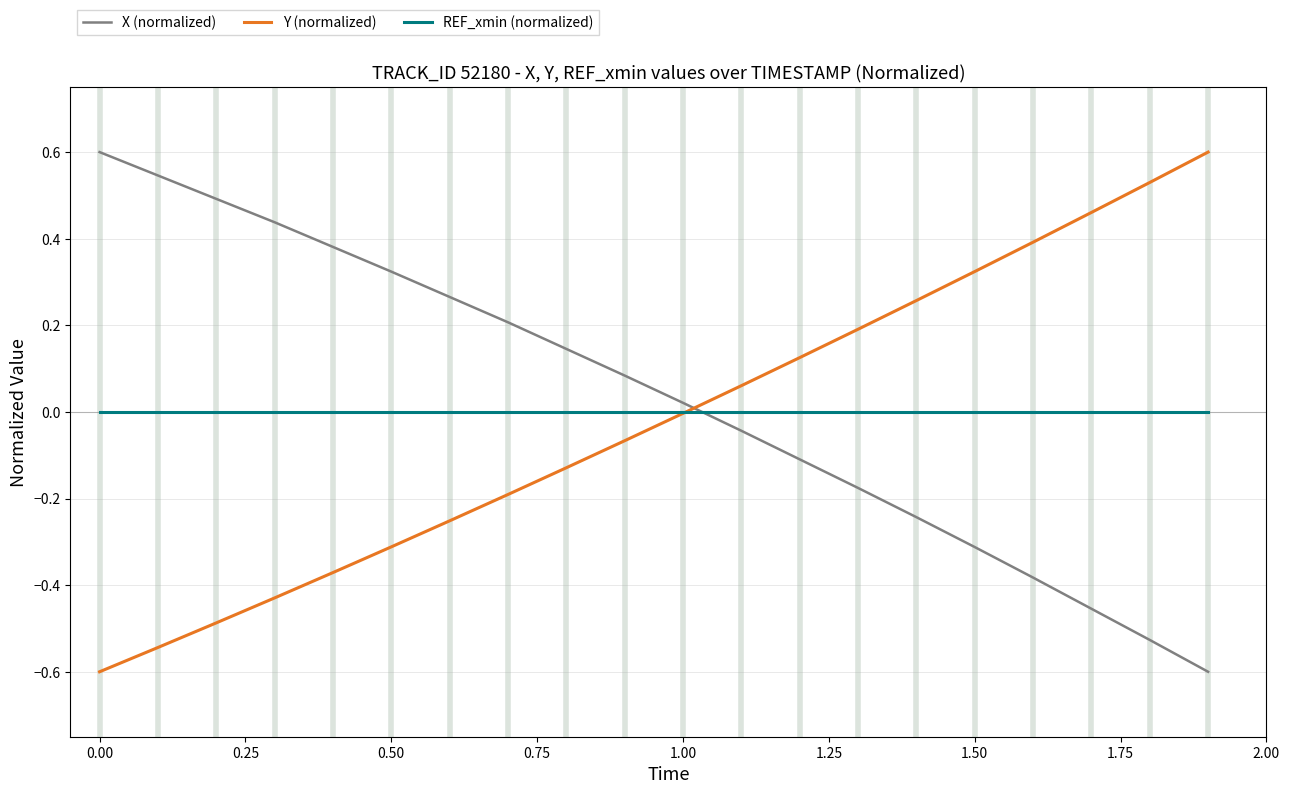

True or false: X (normalized) has more than 2 points higher than both neighbors.

False